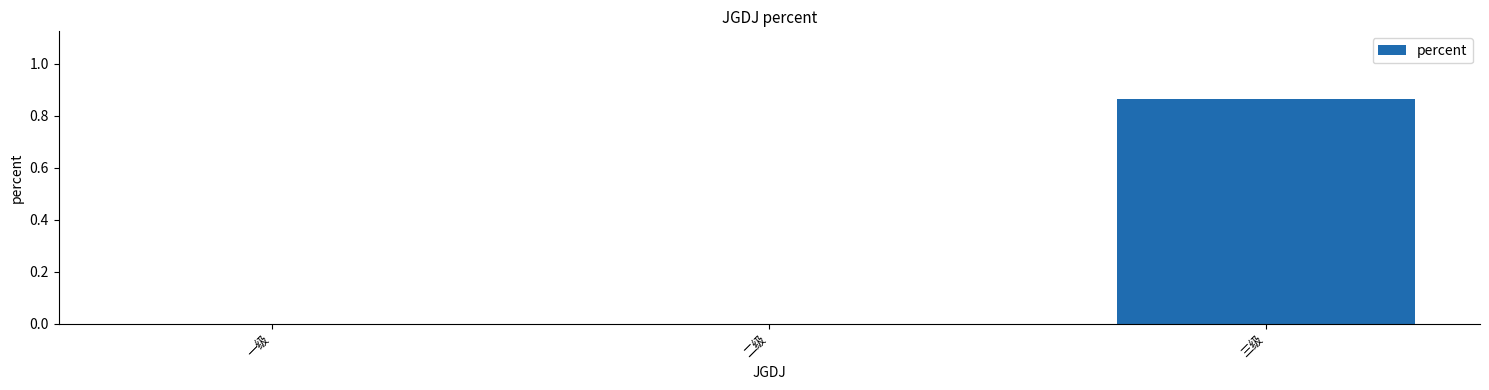

The chart shows a value of 0.0 at 二级. True or false?

True